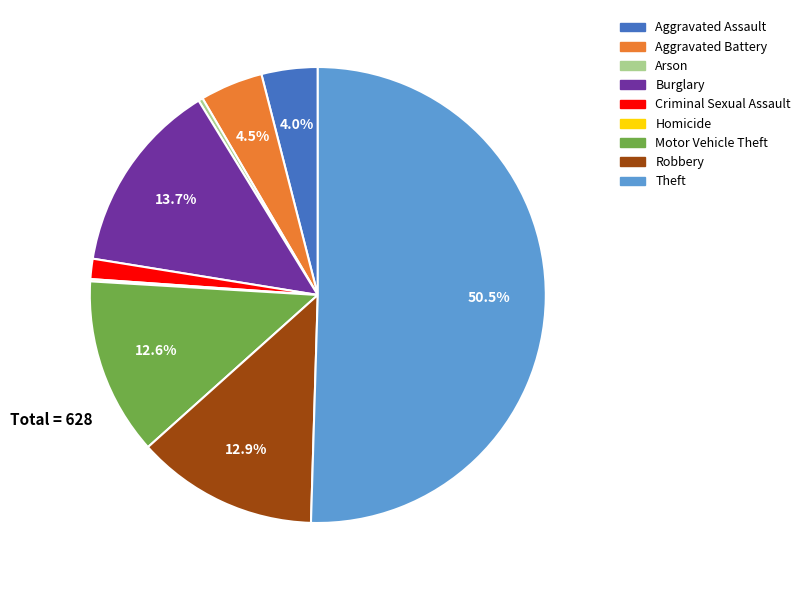

Which slice is the largest?

Theft